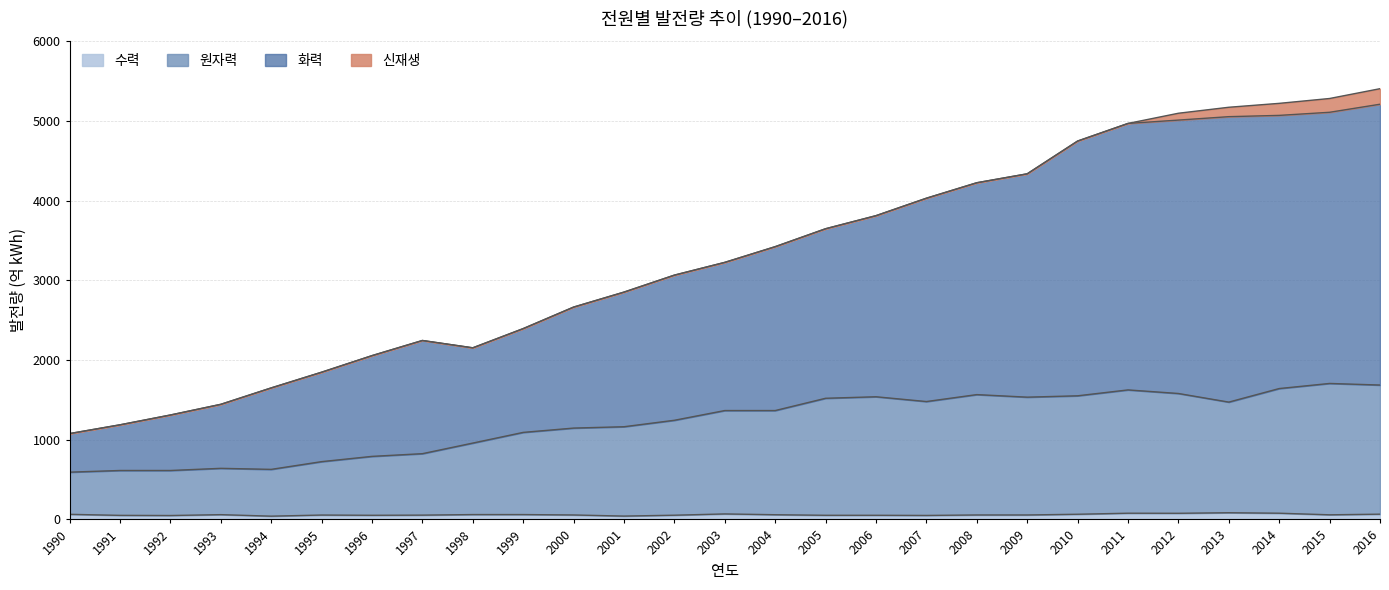

In 화력, how many points are lower than both neighbors (excluding endpoints)?

1